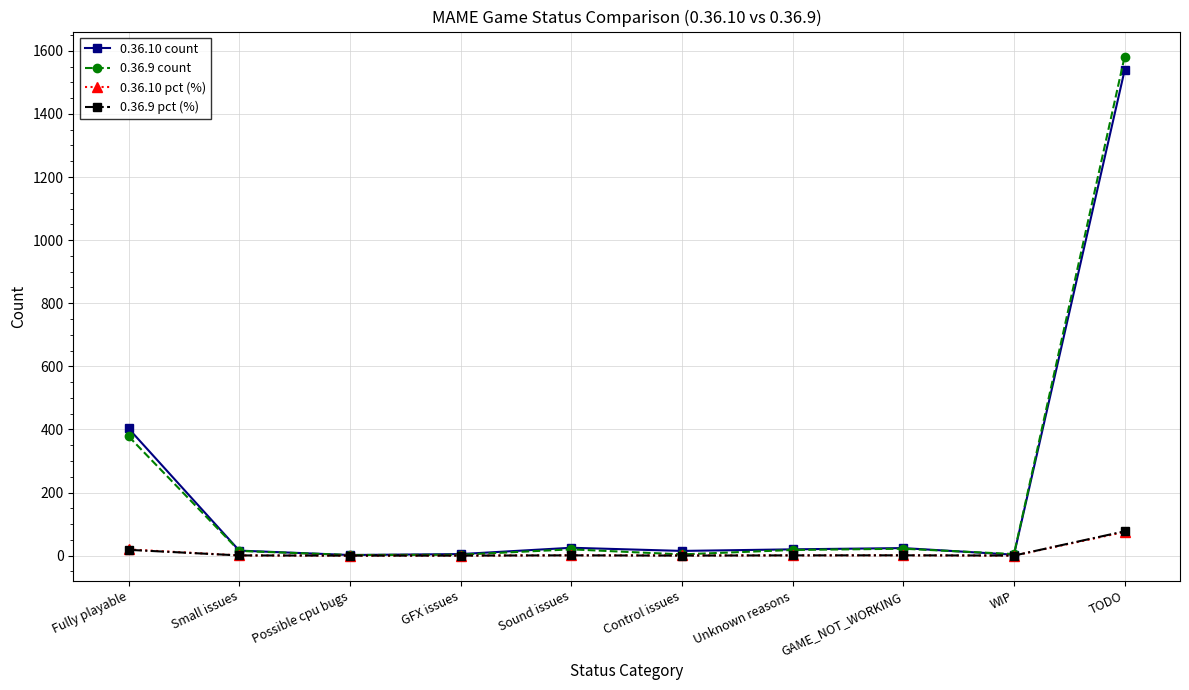

After their last crossing, which series has the higher values: 0.36.9 count or 0.36.10 count?

0.36.9 count